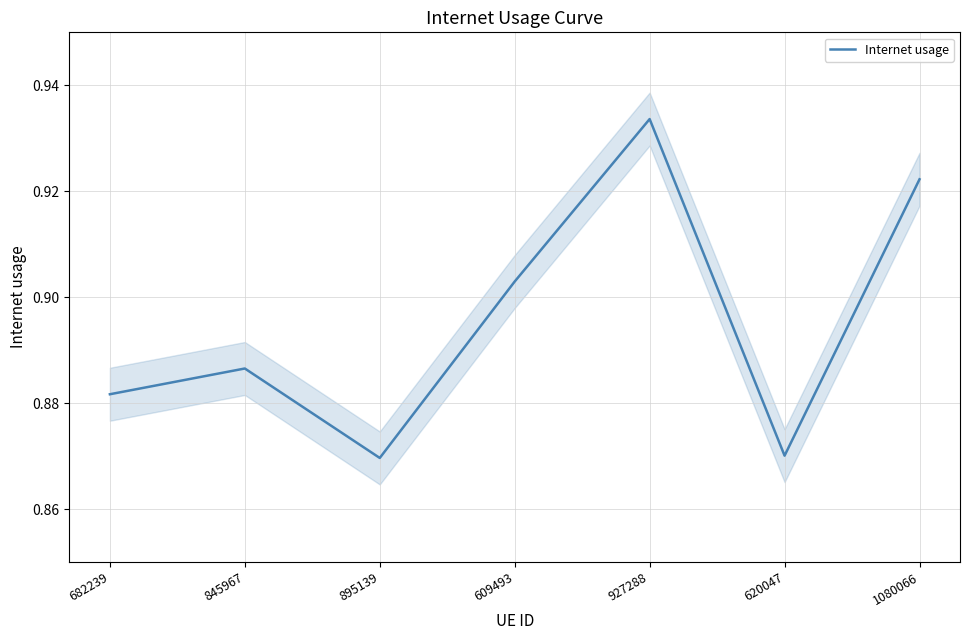

What is the maximum value shown in the chart?

0.9